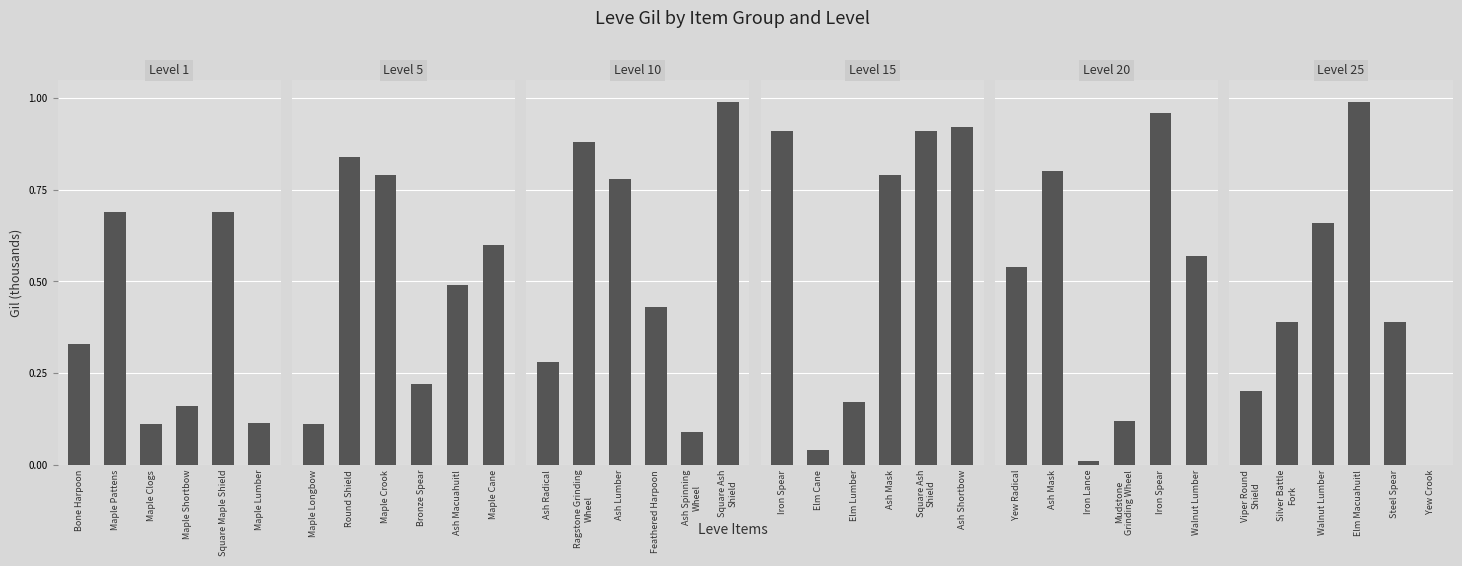

What is the sum of all Level 15 values?

3.7